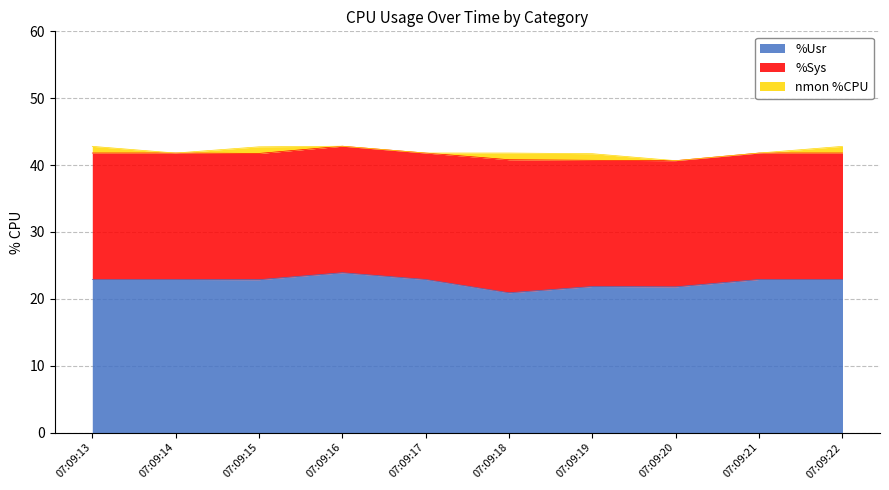

Is it true that %Sys equals 4.4 at 07:09:14?

False